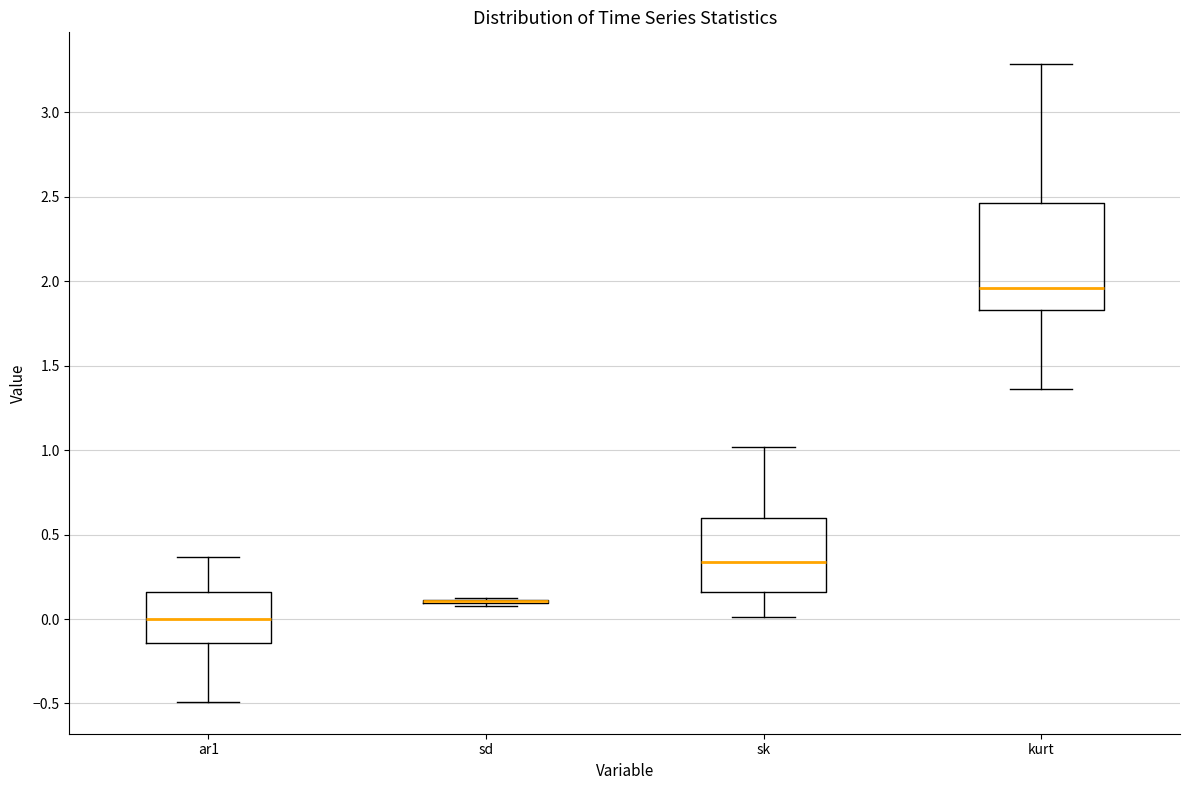

Reading left to right, transcribe this box plot: for each box, give where its median line is, the range the box spans, and where its two whiskers end, as read against the y-axis. The values are not printed on the chart, so give them approximately, as read against the axis.

ar1: median 0.00, box -0.15 to 0.15, whiskers -0.50 to 0.35
sd: box collapsed to a line at 0.10, whiskers 0.10 to 0.10
sk: median 0.35, box 0.15 to 0.60, whiskers 0.00 to 1.00
kurt: median 1.95, box 1.85 to 2.45, whiskers 1.35 to 3.30